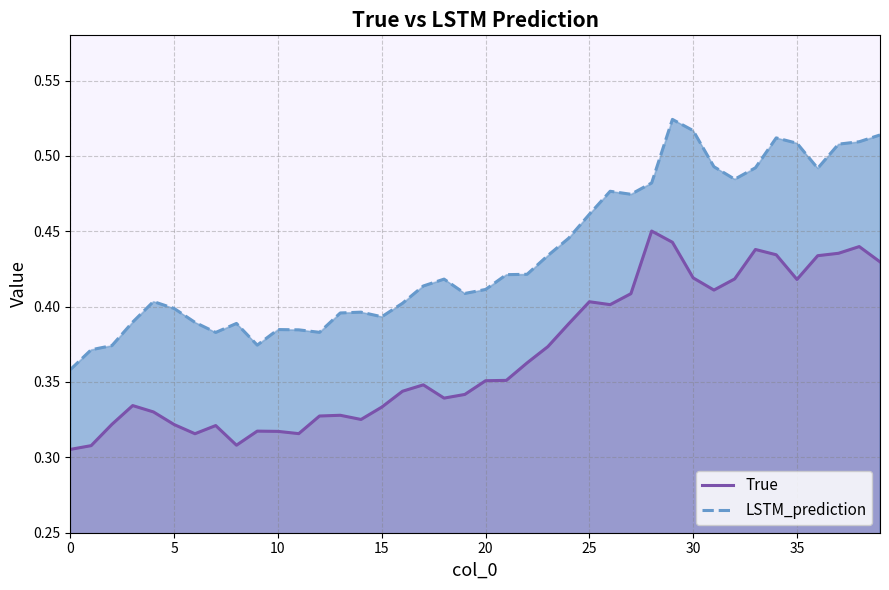

True or false: True has a value of 0.4 at 33.

True